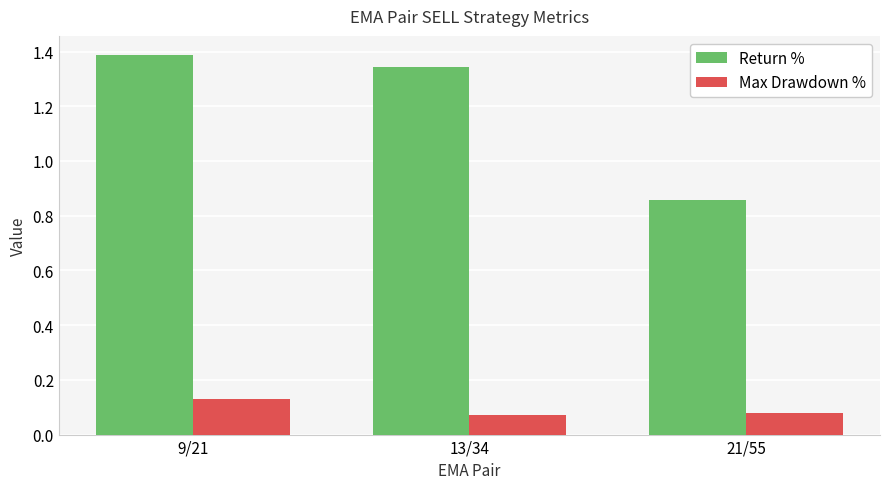

Where does the Return % series first go above 1?

9/21